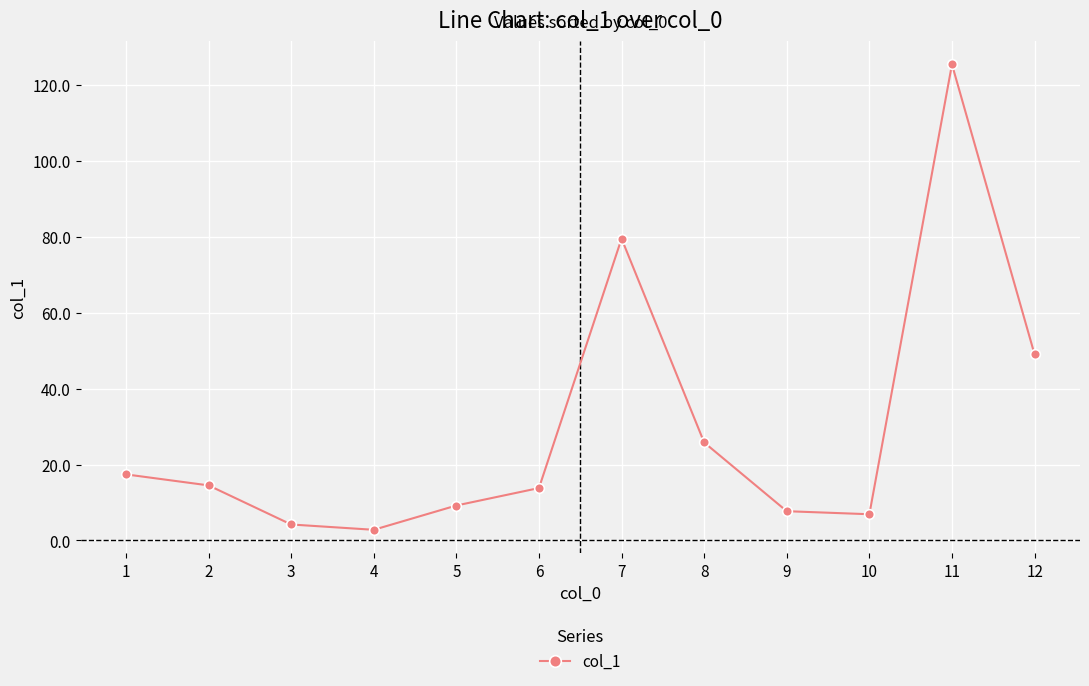

How many lines are shown in the chart?

1